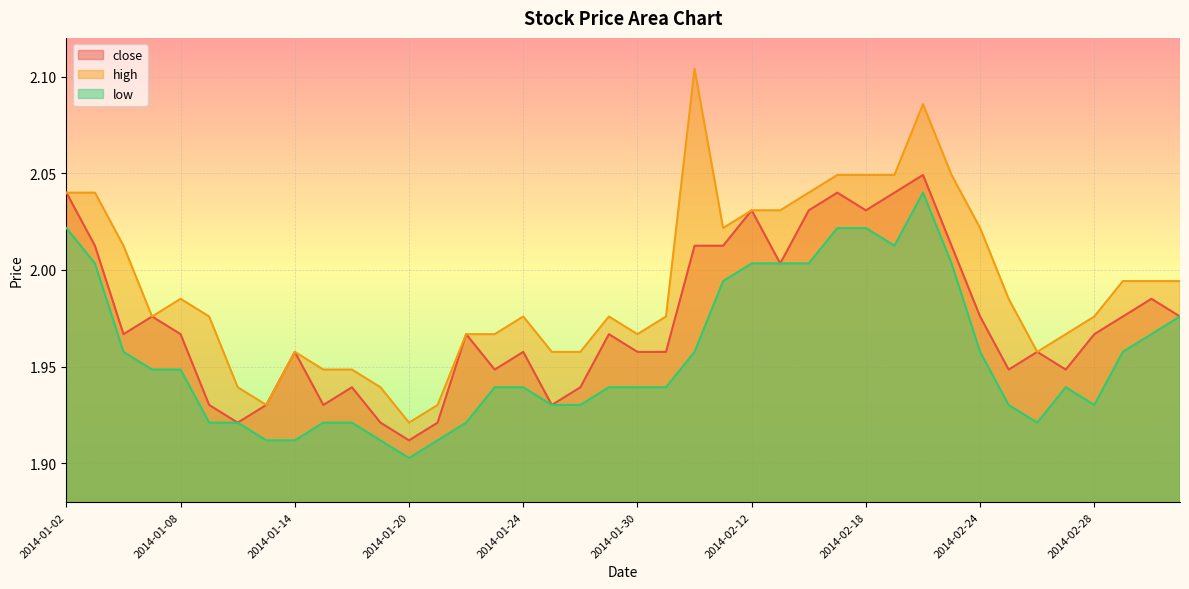

True or false: low and high intersect in this chart.

False